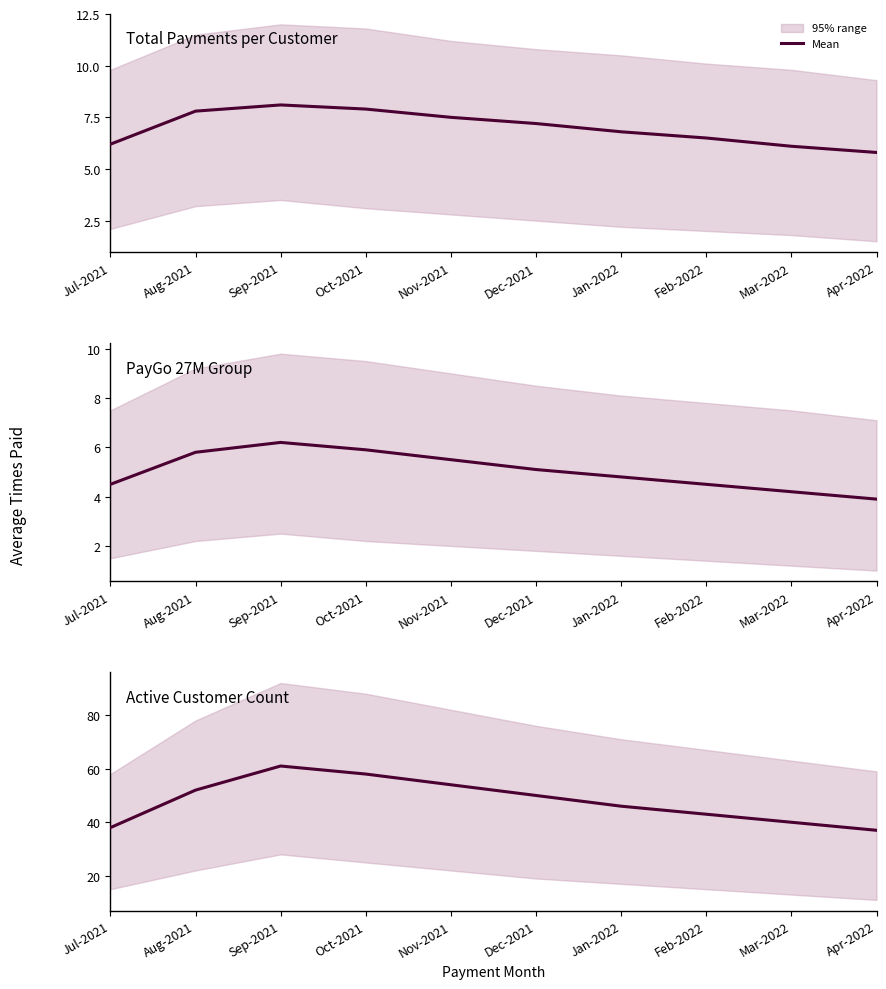

Reading left to right, list all the values displayed in this chart.

38	52	61	58	54	50	46	43	40	37